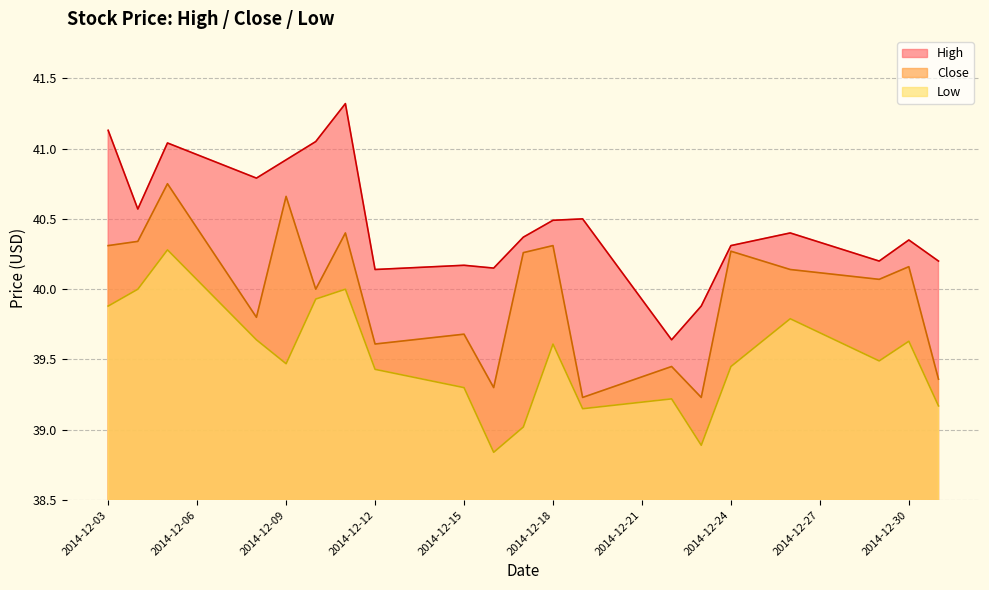

The Low series shows 25.2 at 2014-12-24. True or false?

False